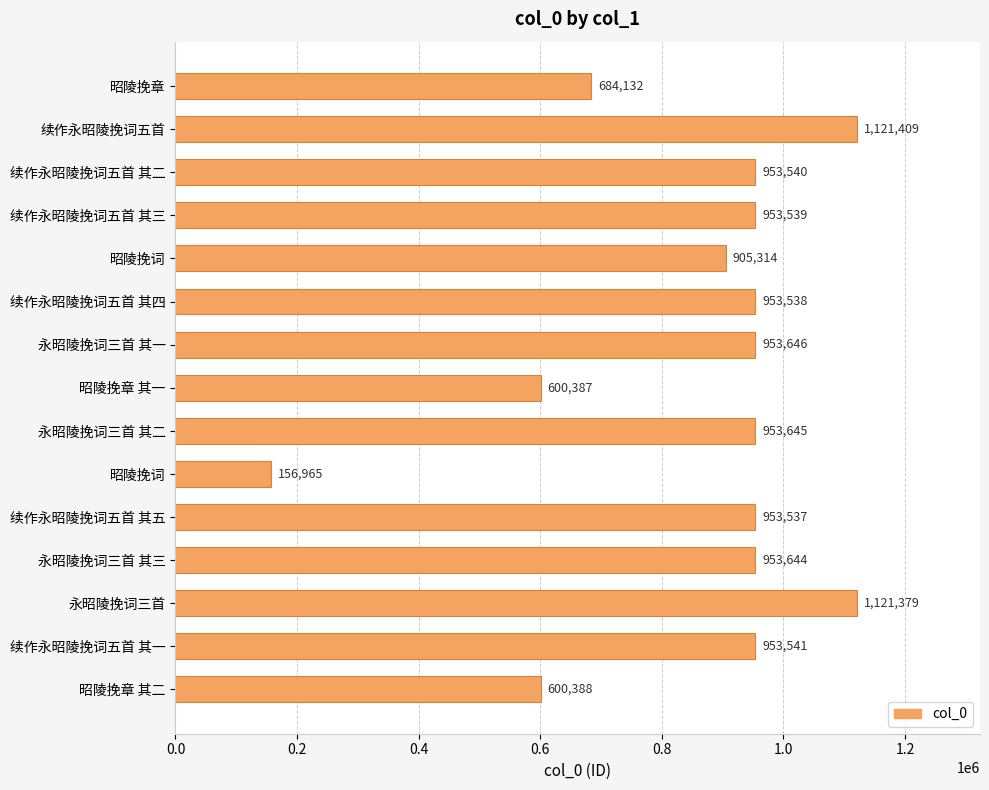

How many bars are there in total?

15